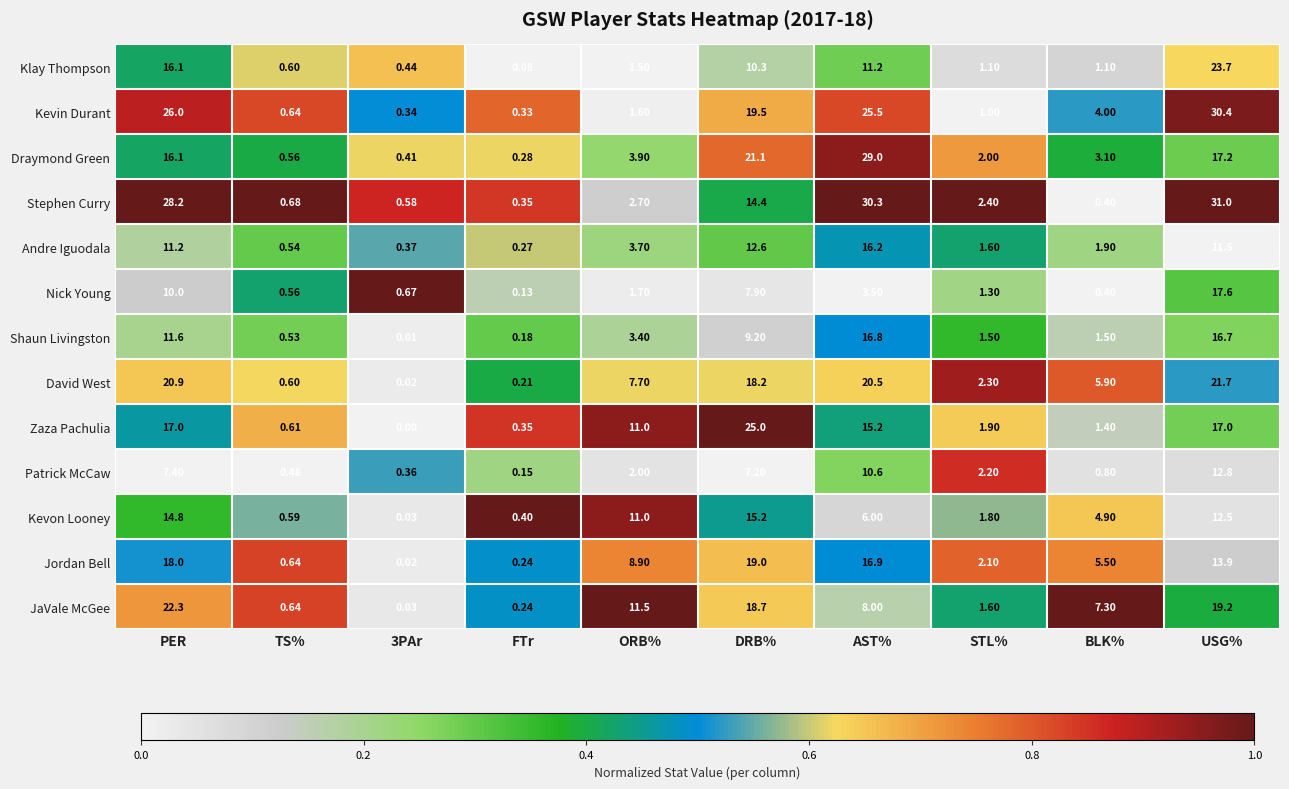

At which label is Kevin Durant closest to 15?

DRB%